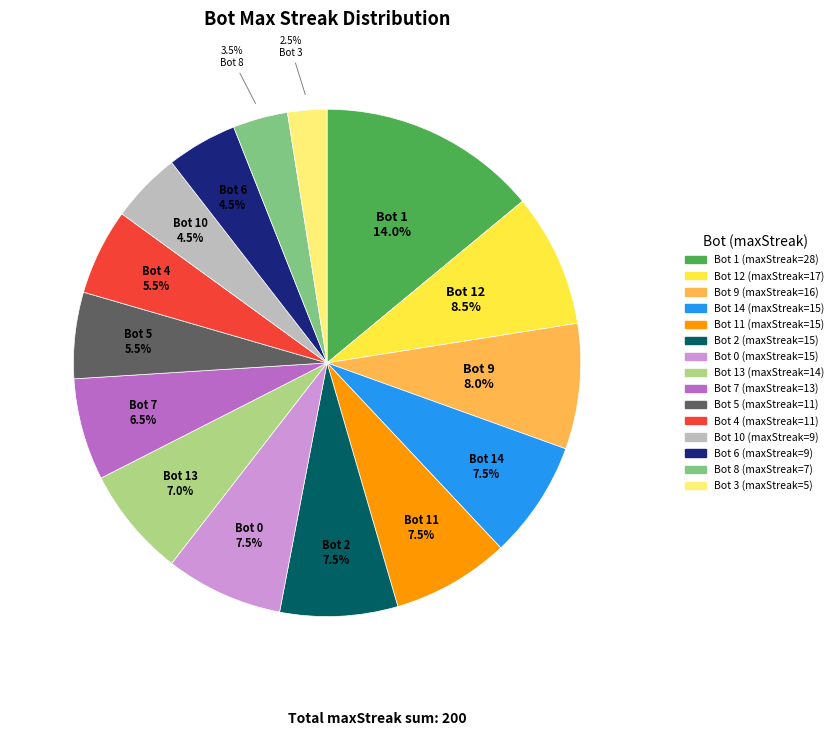

Is there any slice that represents more than half of the pie?

No